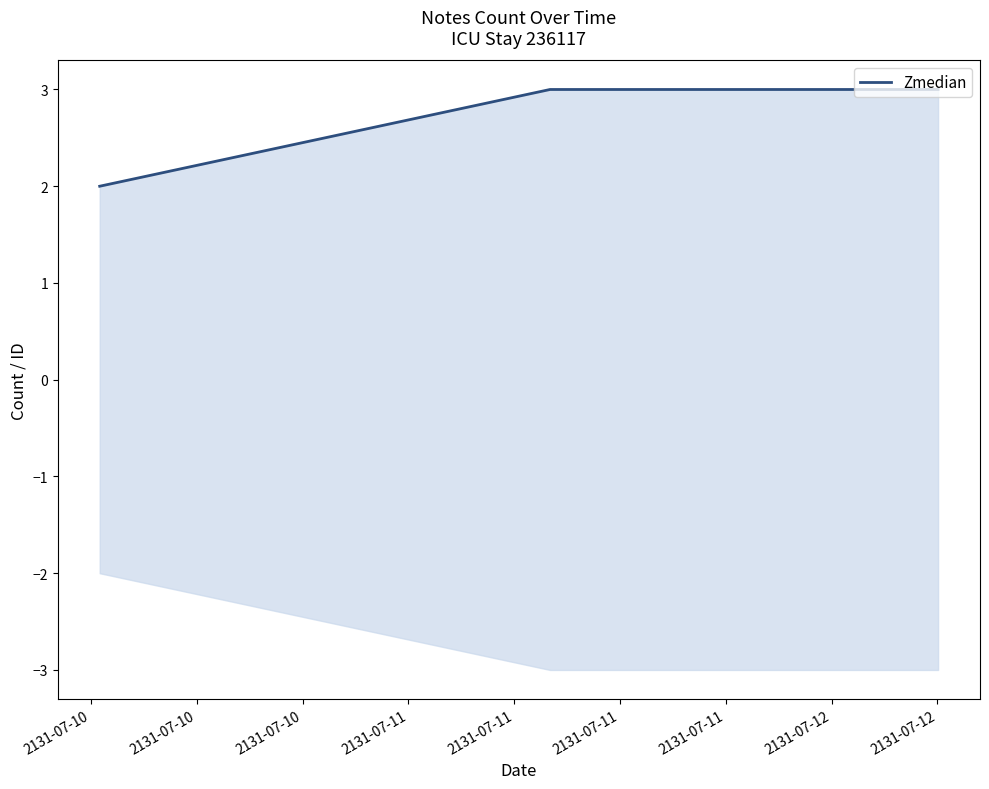

Reading right to left, transcribe all the data shown in this chart.

3	3	2